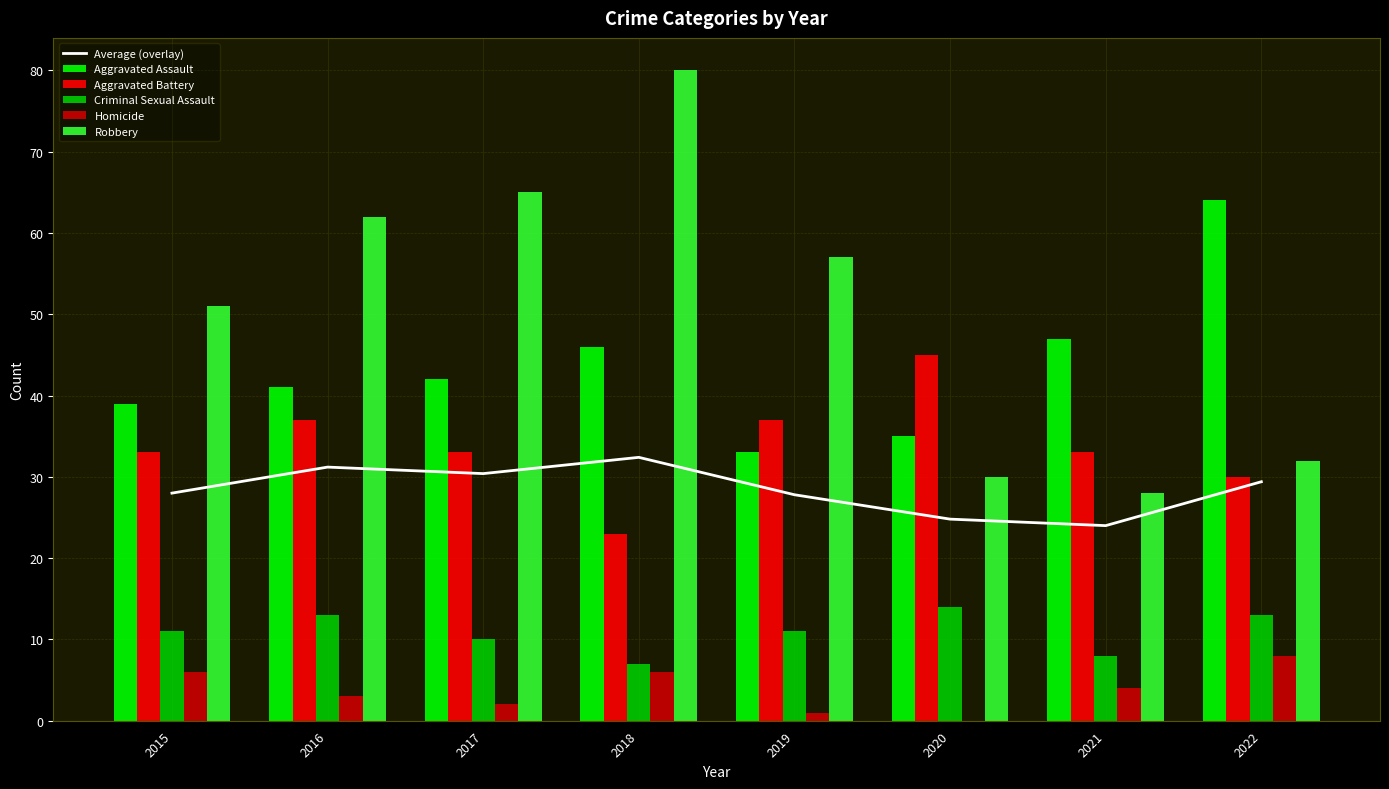

Where is Criminal Sexual Assault nearest to the value 10?

2017